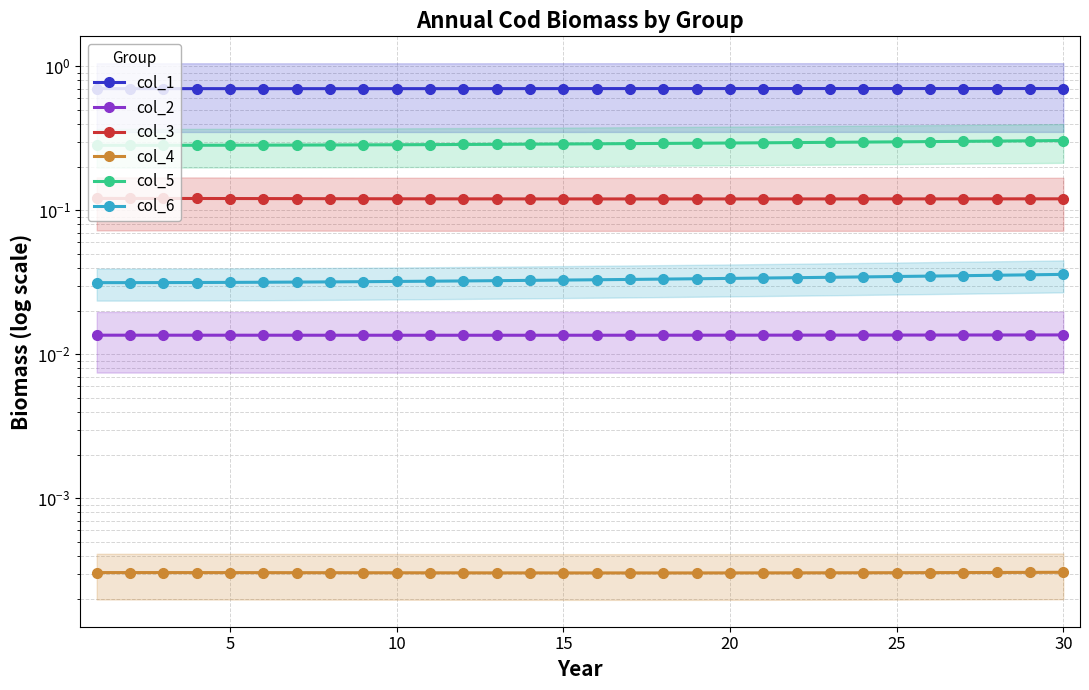

At which label does col_1 reach its peak?

25